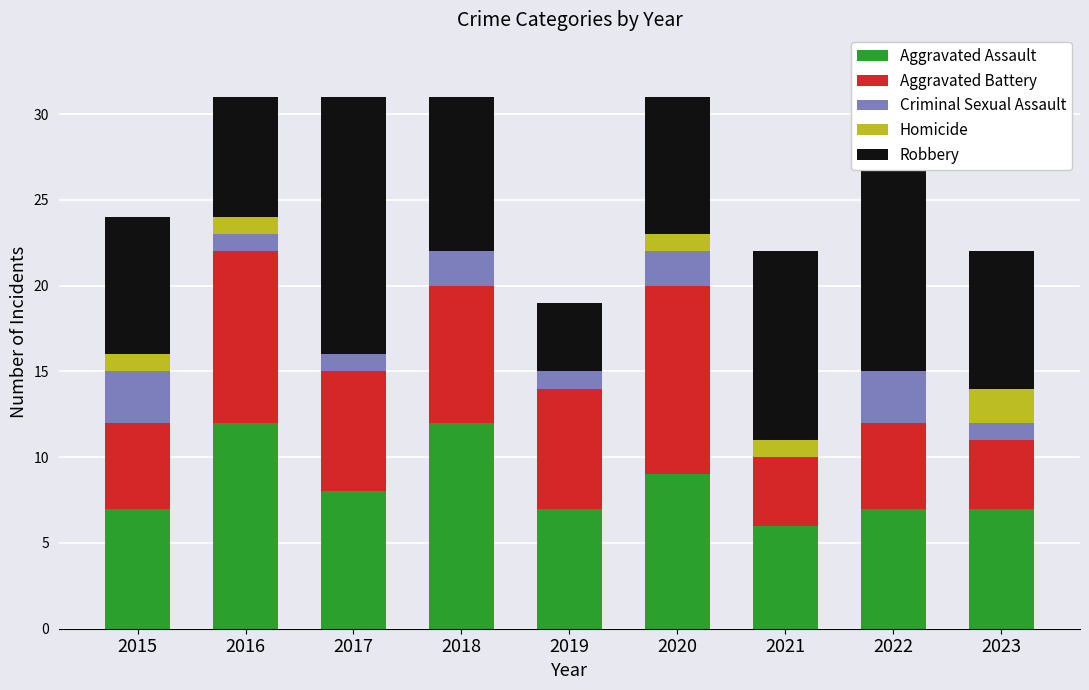

At how many categories does at least one series exceed 16?

1